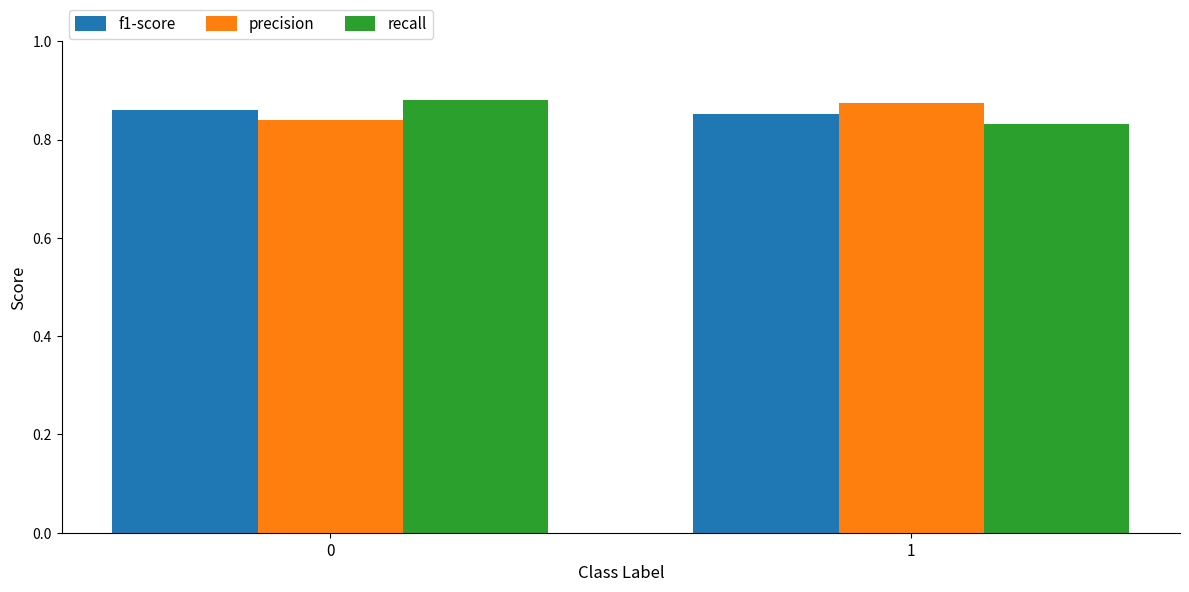

What is the total value across all series at 1?

2.6